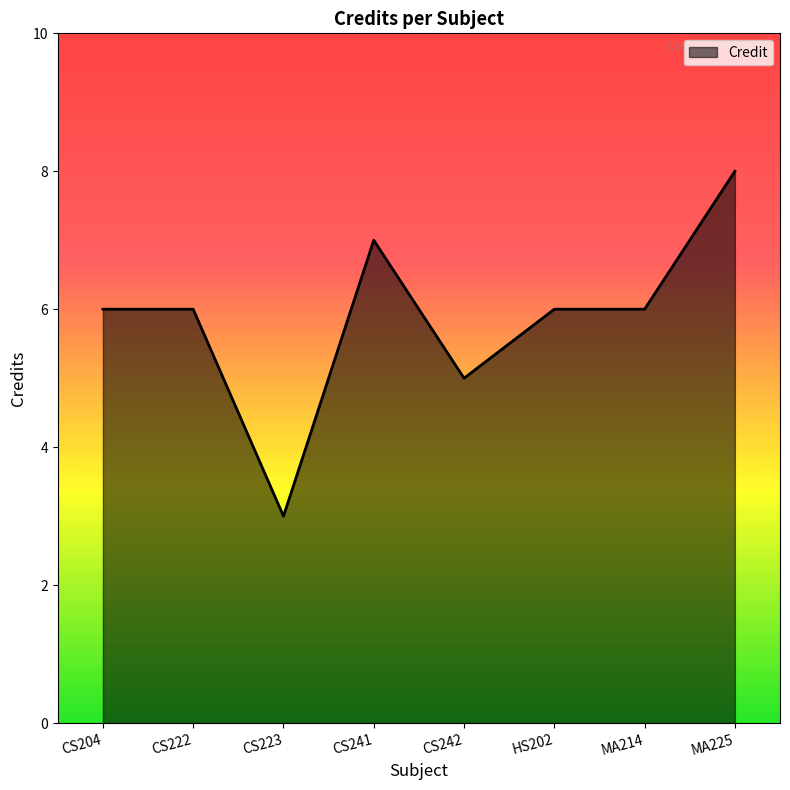

Approximately how many times larger is the value at HS202 compared to CS204?

1.0